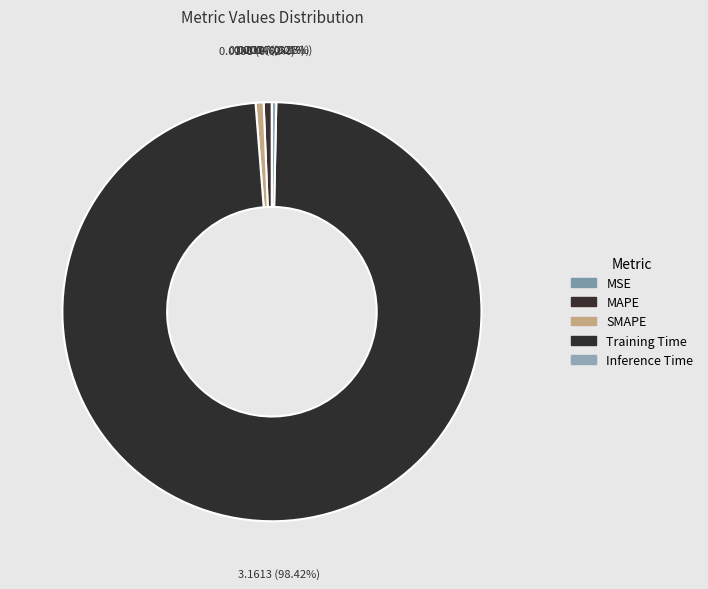

Rank the categories by value from lowest to highest.

MSE, Inference Time, SMAPE, MAPE, Training Time